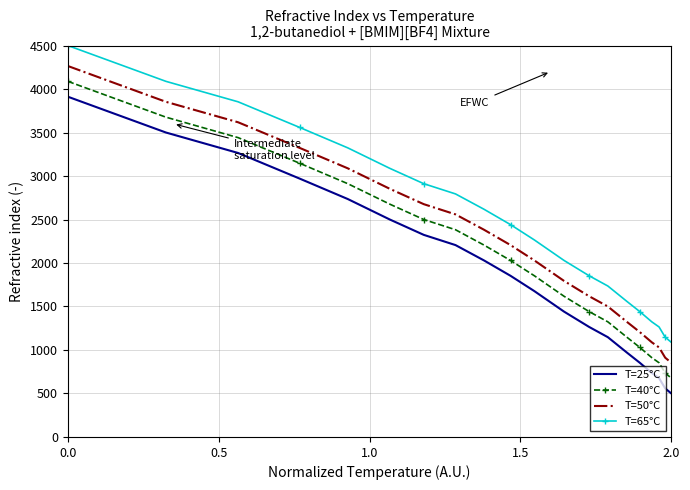

What is the greatest value displayed?

4500.0